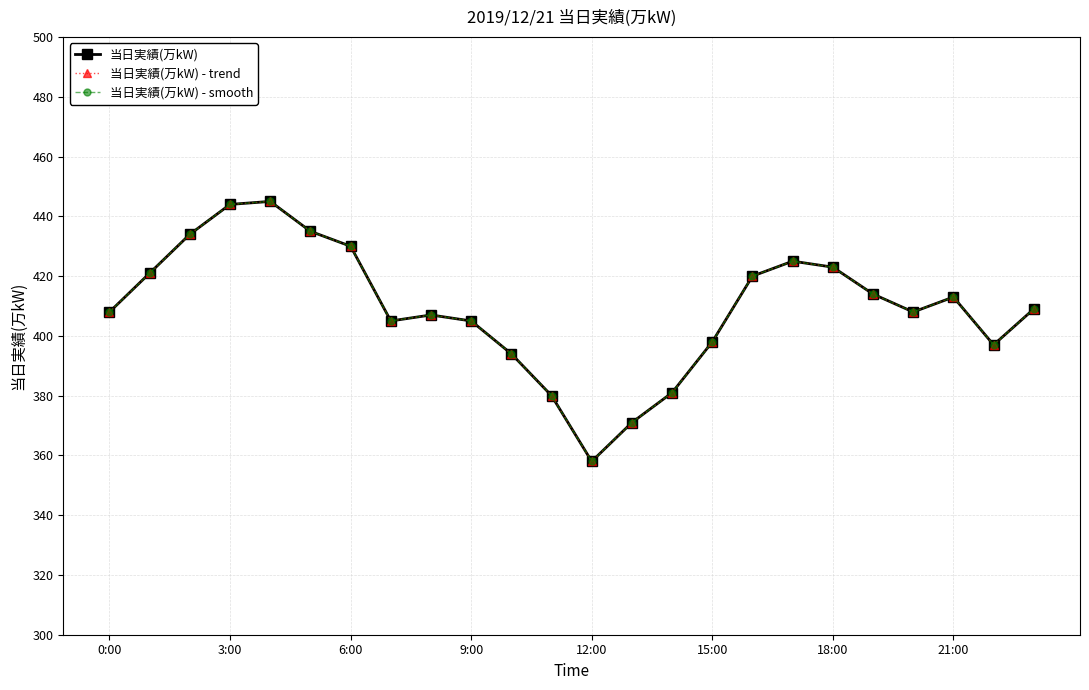

What is the label of the 19th point from the left?

18:00